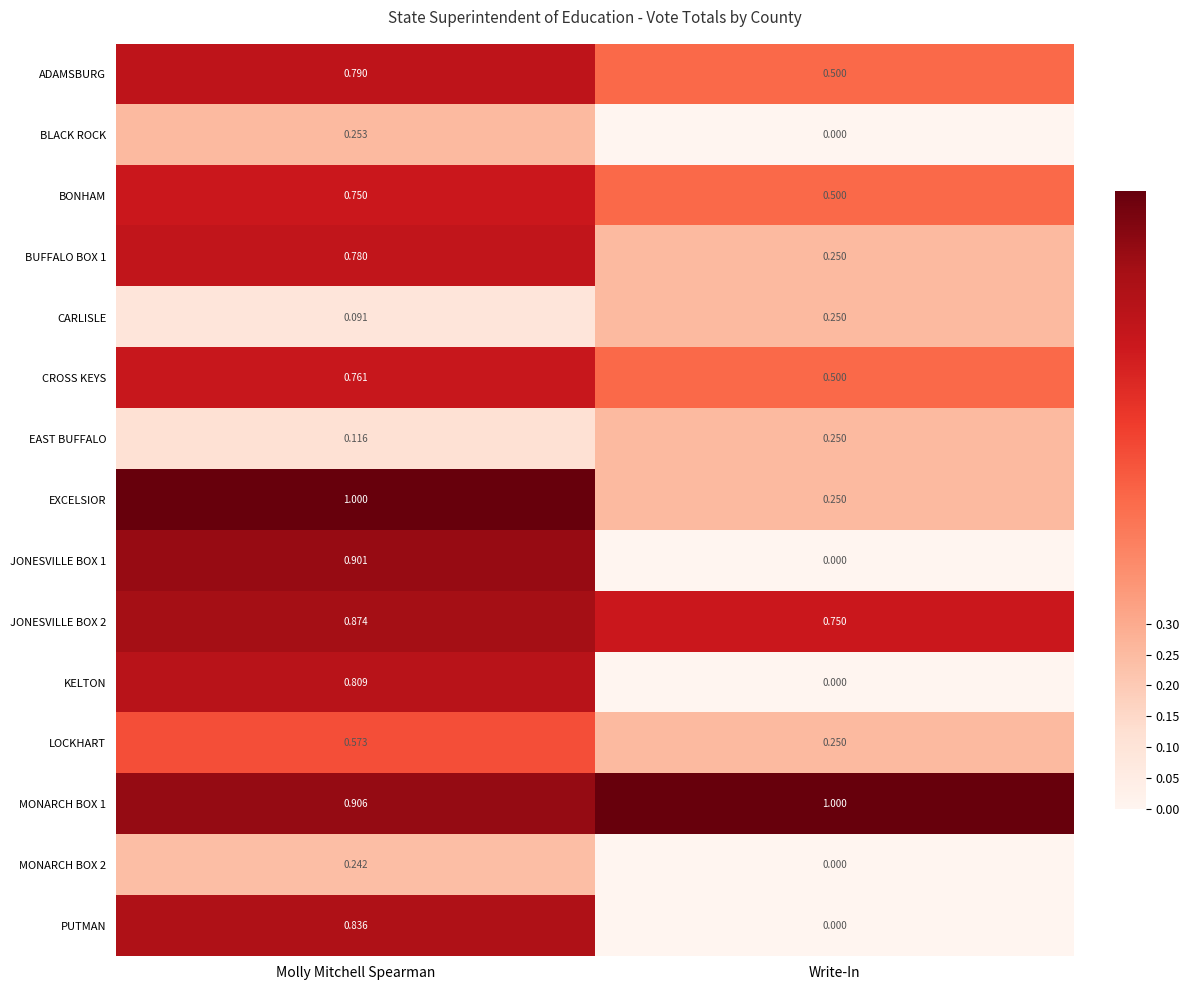

Which series changed the most between Molly Mitchell Spearman and Write-In?

JONESVILLE BOX 1